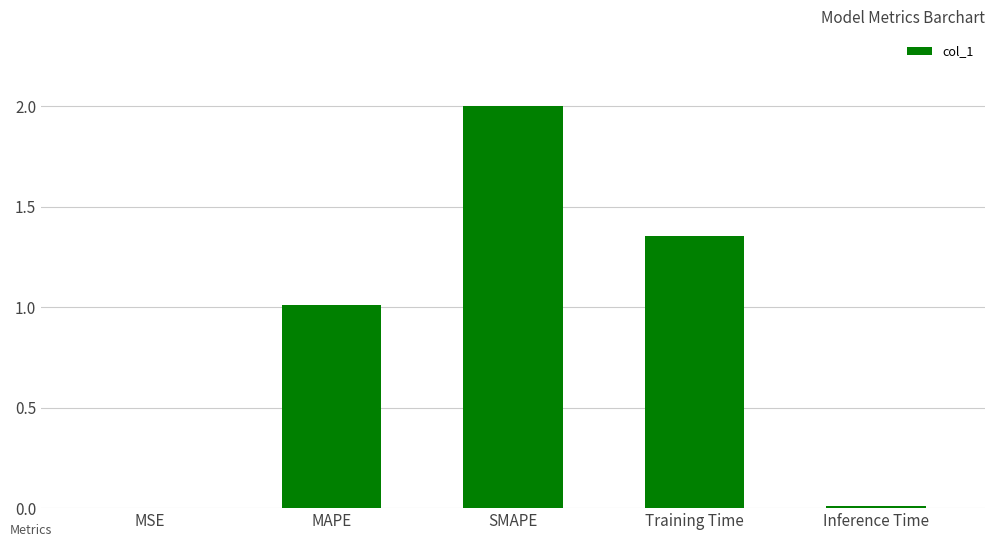

What is the greatest value displayed?

2.0